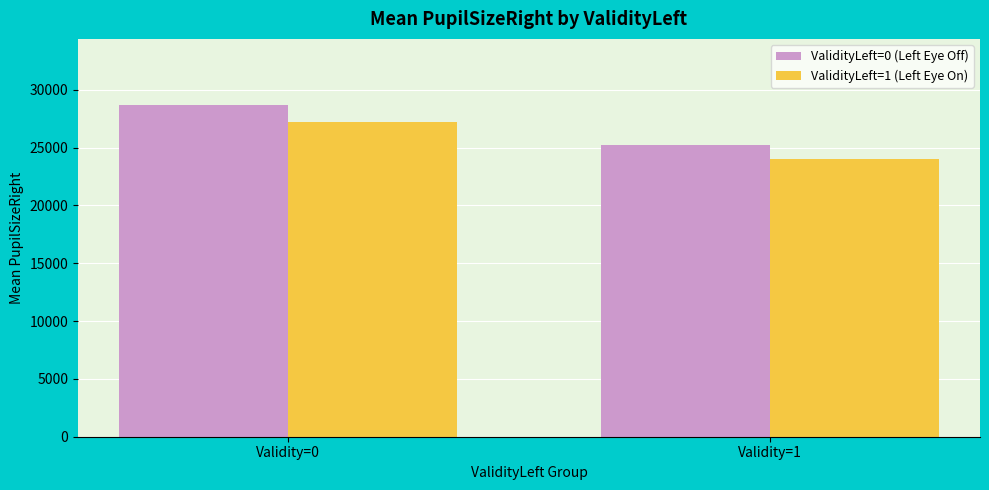

What is the maximum value for ValidityLeft=0 (Left Eye Off)?

28675.8